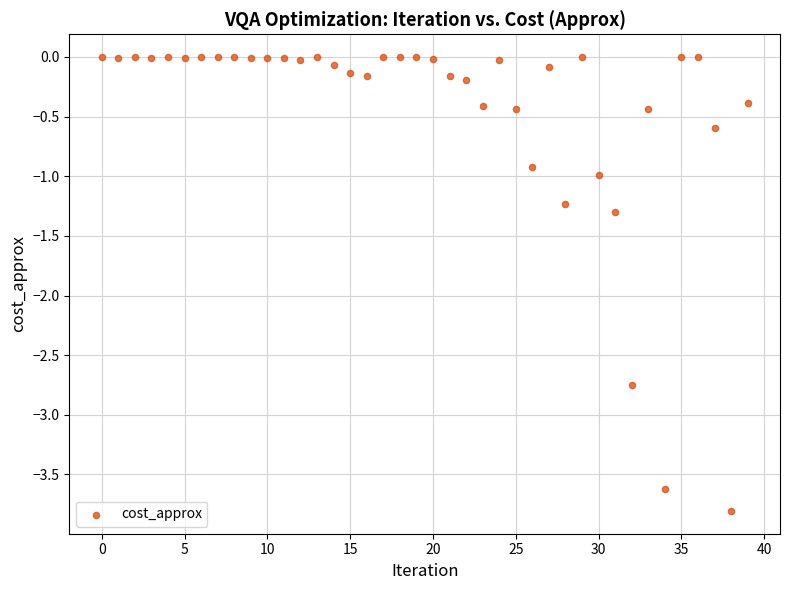

What is the range of Y values (max minus min)?

3.8